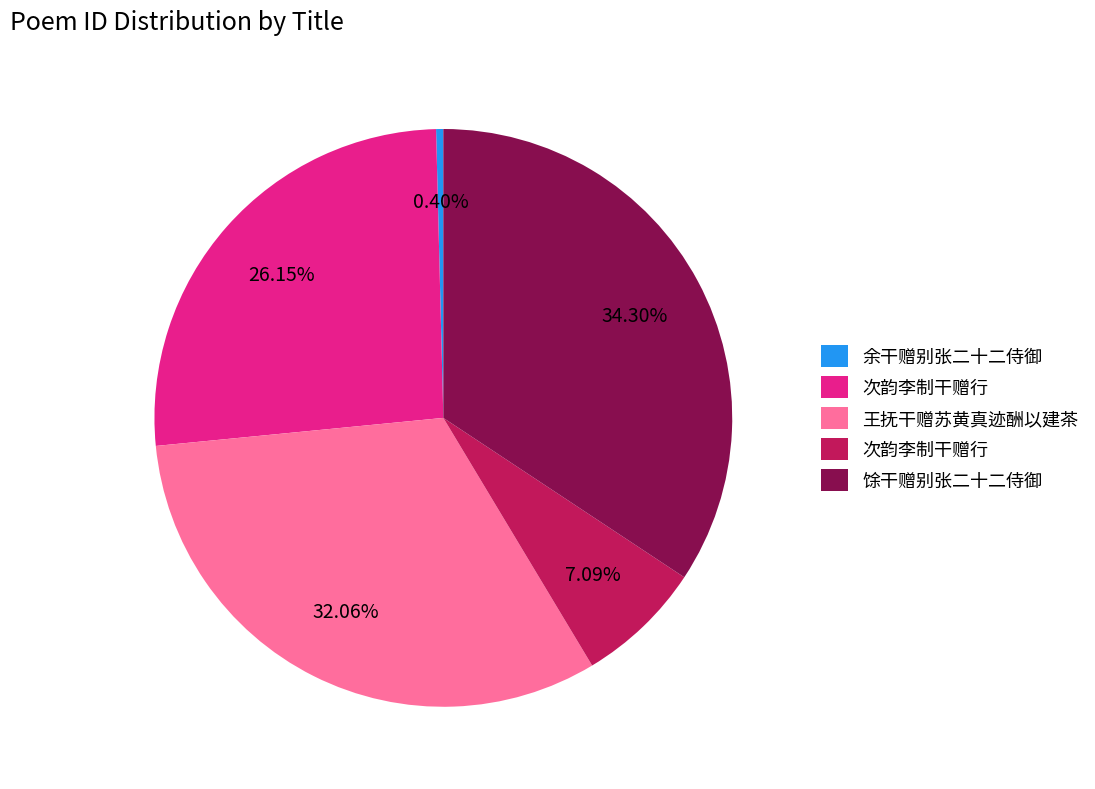

Is there any slice that represents more than half of the pie?

No